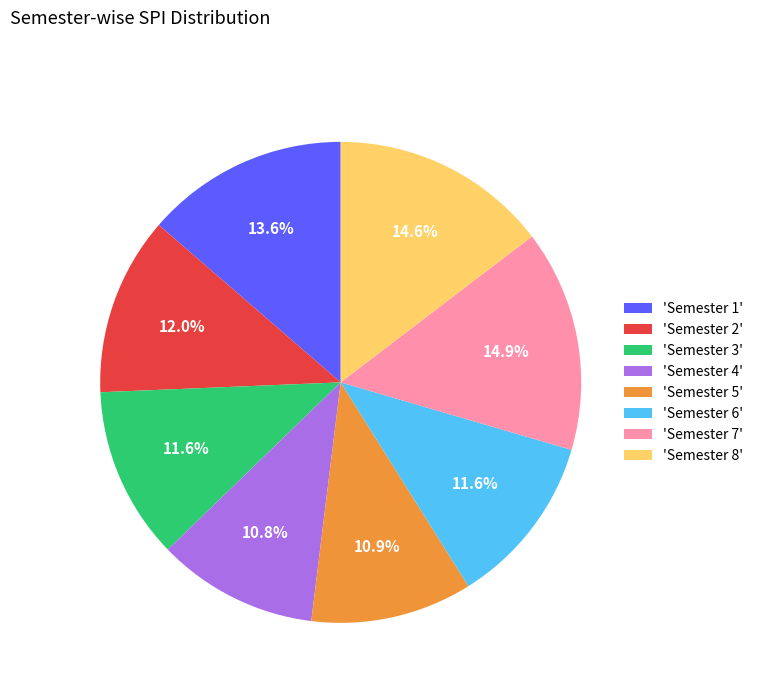

What portion of the pie excludes 'Semester 2'?

88.0%